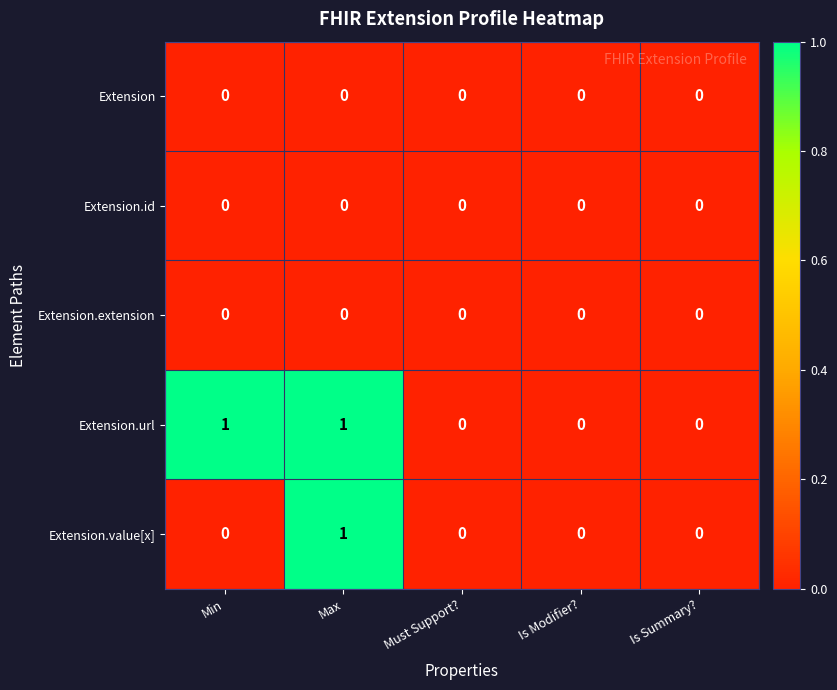

Which series has the largest total across all categories?

Extension.url